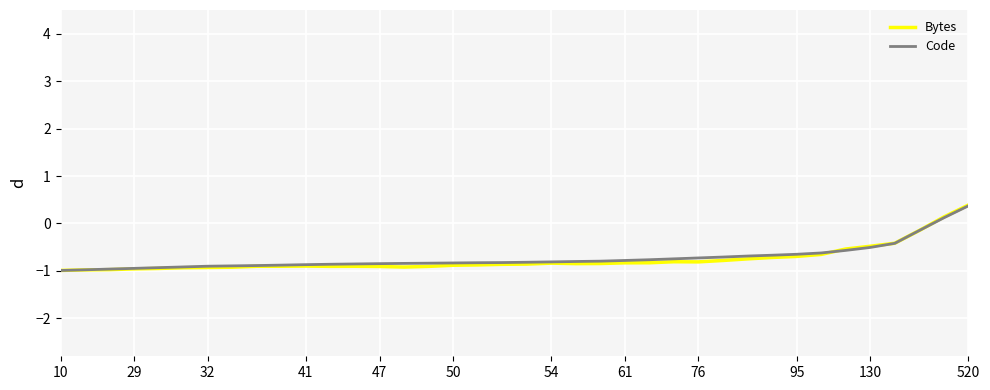

Which series has the widest spread of values?

Bytes